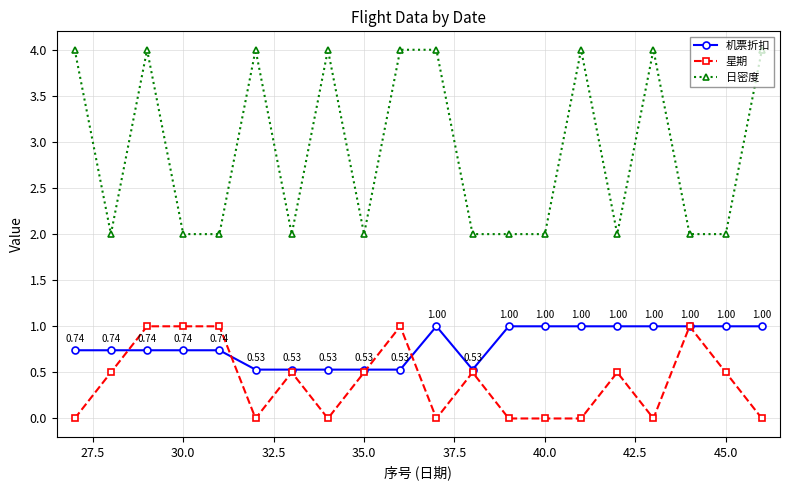

Which series has the largest range (max minus min)?

日密度